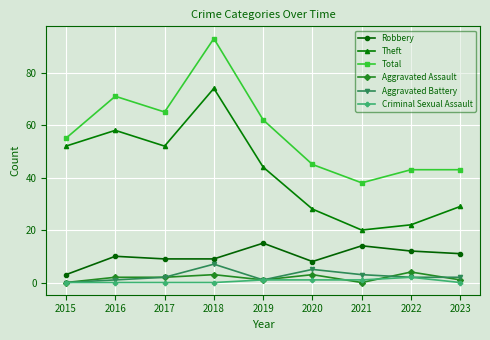

True or false: Theft and Aggravated Assault cross at least once.

False